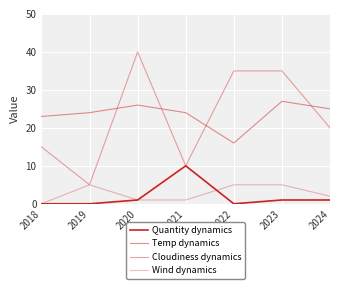

Does the chart display data point markers on the line(s)?

No